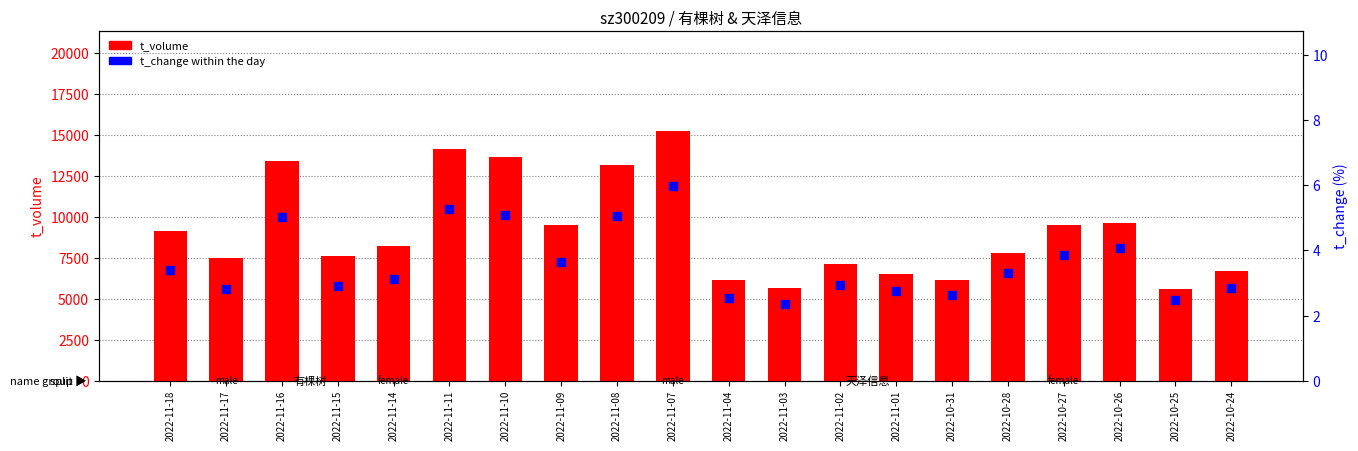

Is the value of t_change at 2022-11-08 greater than the value of t_volume at 2022-10-28?

No